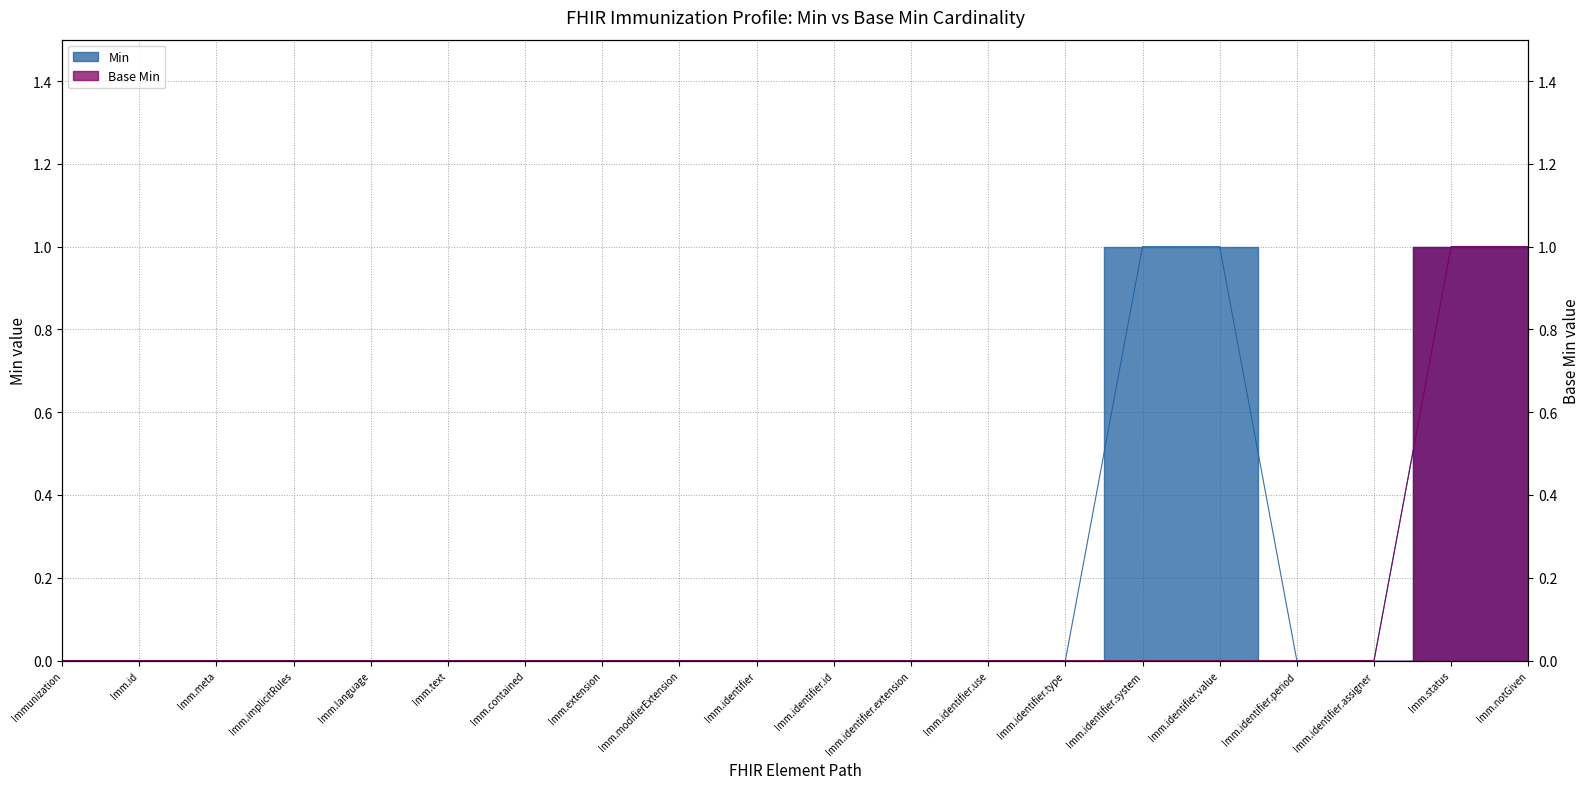

What is the difference between the maximum and second lowest values in the Base Min series?

1